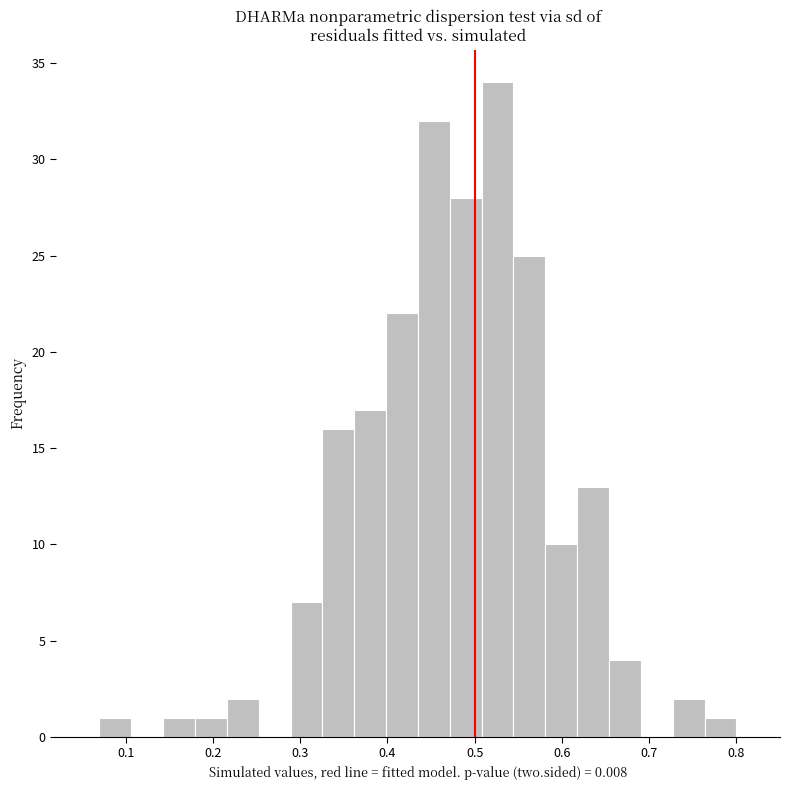

Around what value on the x-axis is the tallest bar? Give the approximate position of its centre, as read against the axis.

0.53